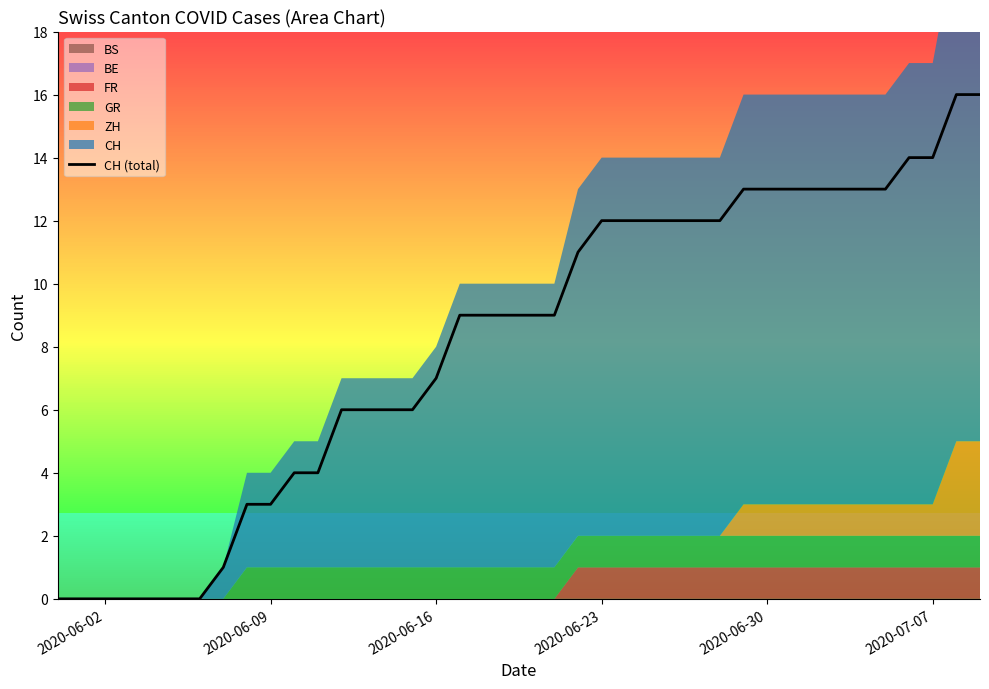

What is the sum of all values?

325